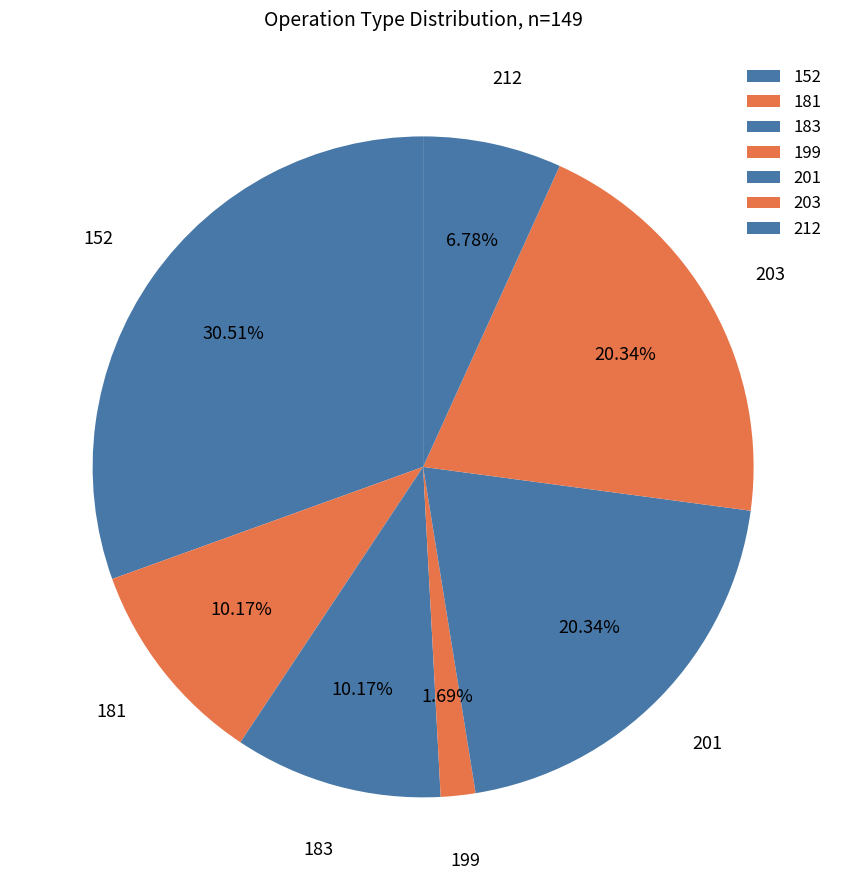

How many slices are in this pie chart?

7